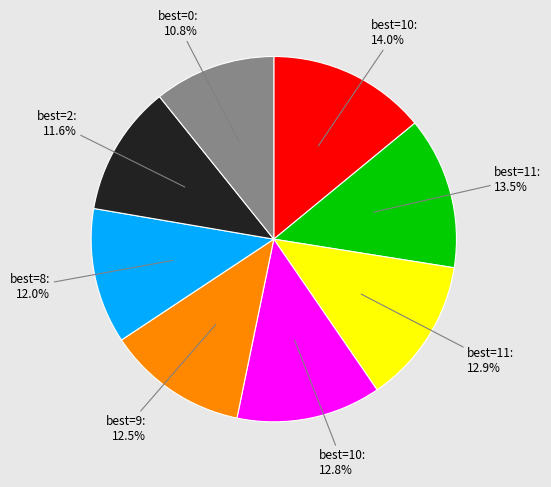

How many segments does this pie chart have?

8